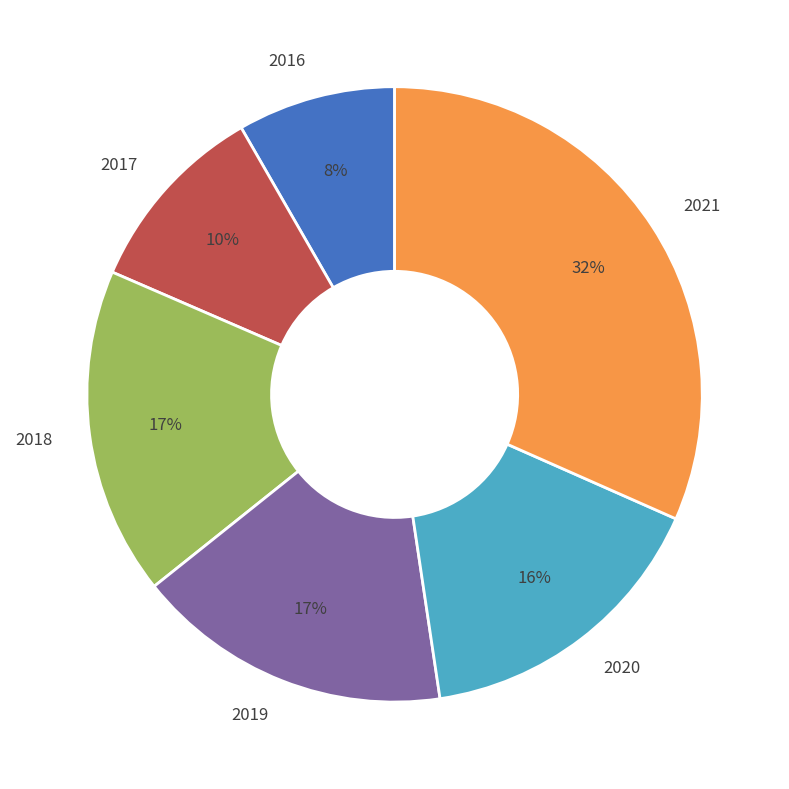

How many segments does this pie chart have?

6